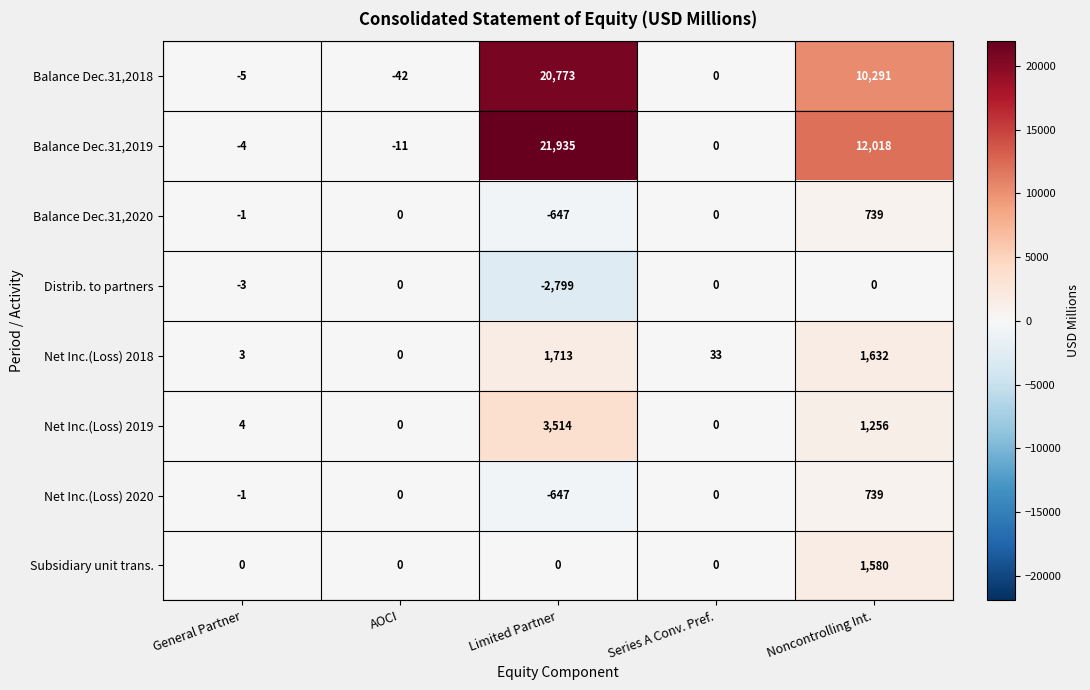

How many distinct data groups are displayed?

8